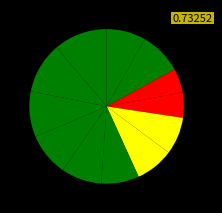

Which slice is the smallest?

3